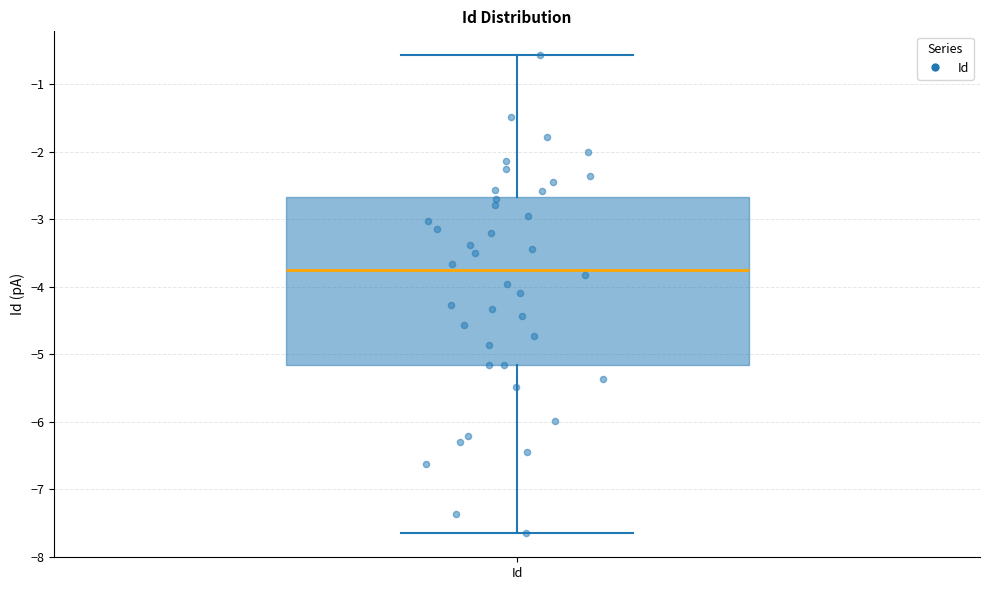

Read this box plot against the y-axis: the position of the median line, the range covered by the box, and the ends of both whiskers. The values are not printed on the chart, so give them approximately, as read against the axis.

median -3.7, box -5.2 to -2.7, whiskers -7.7 to -0.6